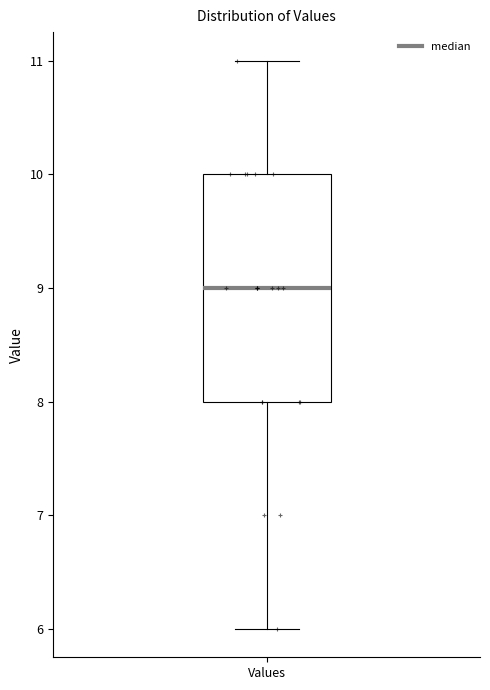

Read this box plot against the y-axis: the position of the median line, the range covered by the box, and the ends of both whiskers. The values are not printed on the chart, so give them approximately, as read against the axis.

median 9, box 8 to 10, whiskers 6 to 11